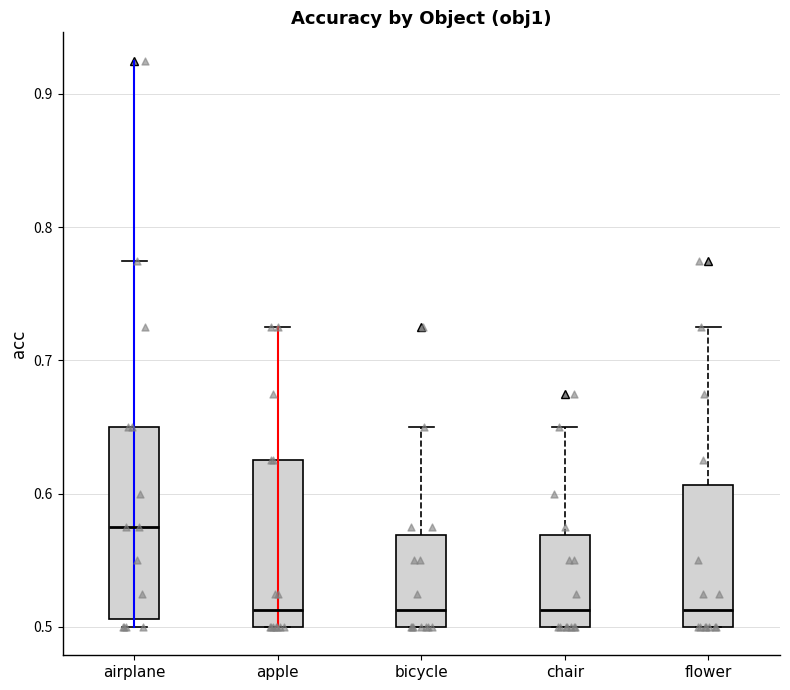

Reading left to right, transcribe this box plot: for each box, give where its median line is, the range the box spans, and where its two whiskers end, as read against the y-axis. The values are not printed on the chart, so give them approximately, as read against the axis.

airplane: median 0.58, box 0.51 to 0.65, whiskers 0.50 to 0.78
apple: median 0.51, box 0.50 to 0.63, whiskers 0.50 to 0.73
bicycle: median 0.51, box 0.50 to 0.57, whiskers 0.50 to 0.65
chair: median 0.51, box 0.50 to 0.57, whiskers 0.50 to 0.65
flower: median 0.51, box 0.50 to 0.61, whiskers 0.50 to 0.73